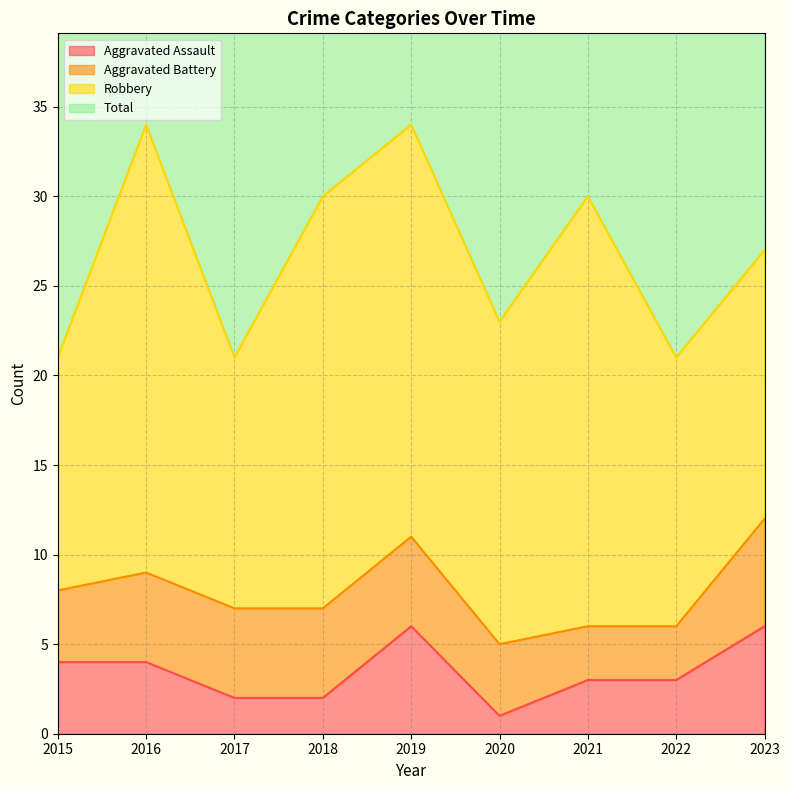

How many values in the Aggravated Assault series are below 3?

3